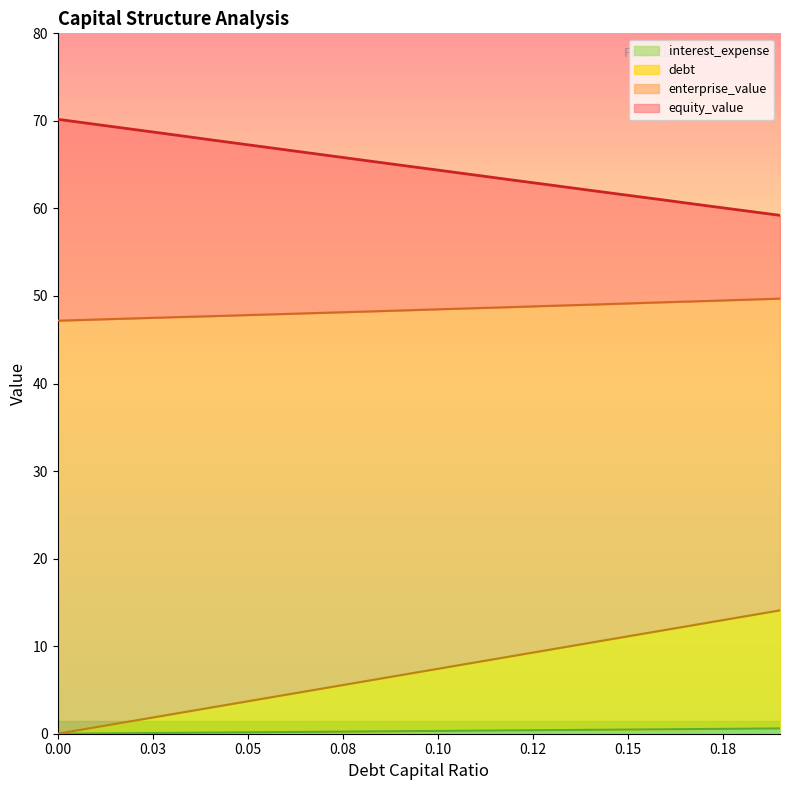

What value does the enterprise_value series have at 0.08?

48.2